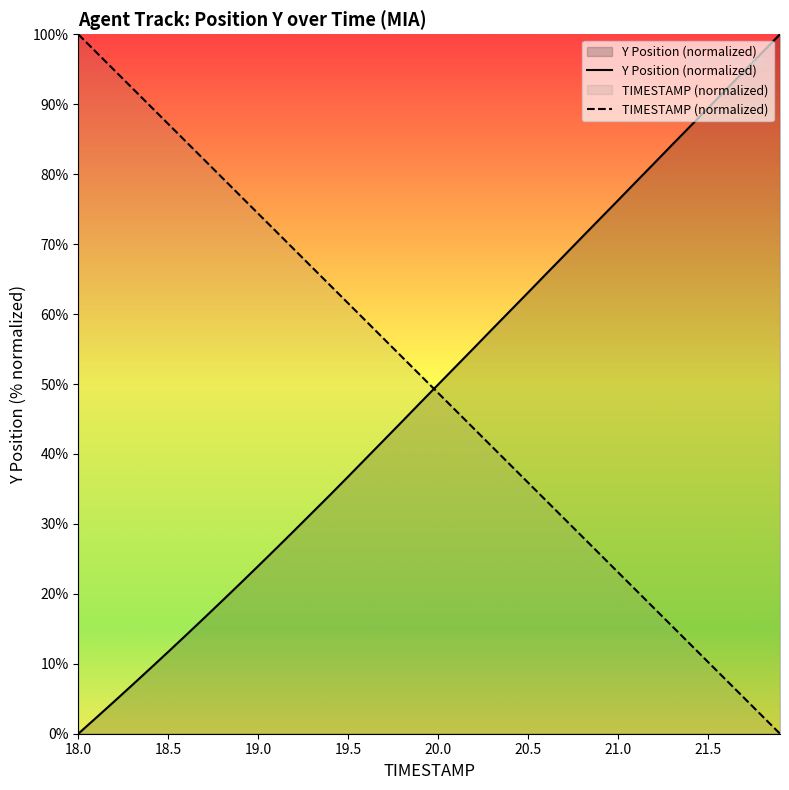

What position from the right is 18.8?

32